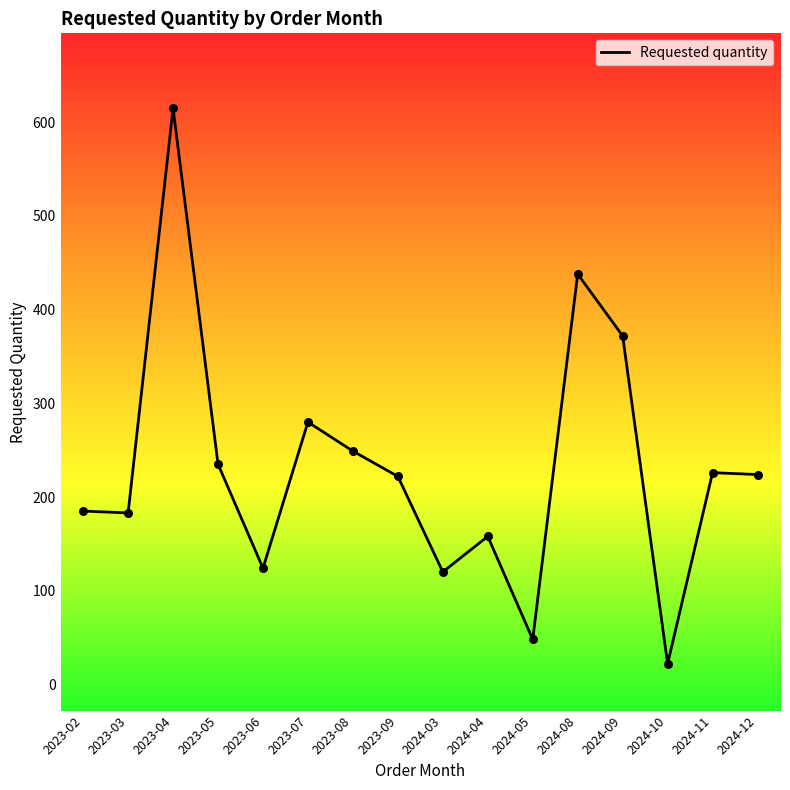

What is the change in value from 2023-04 to 2023-08?

-366